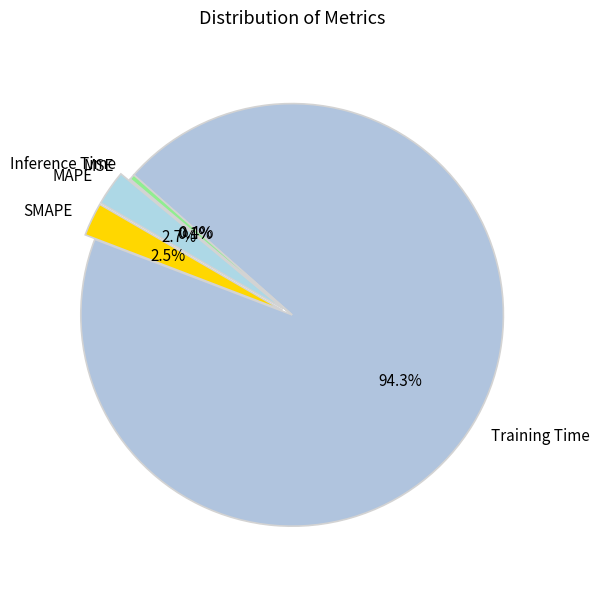

What is the largest slice in the pie chart?

Training Time